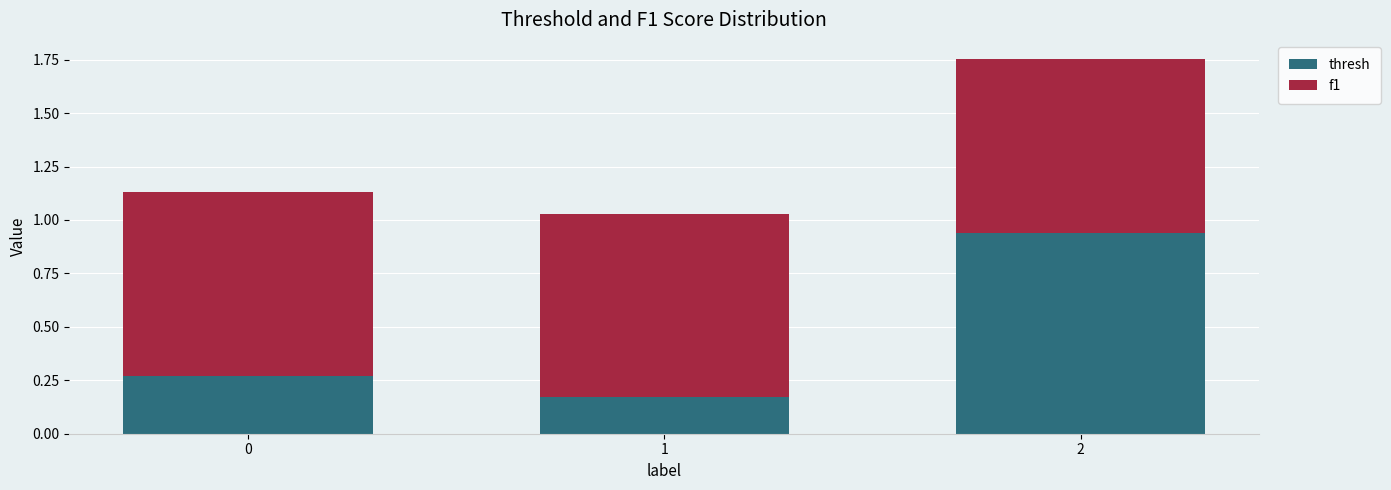

Is it true that thresh equals 1.5 at 2?

False